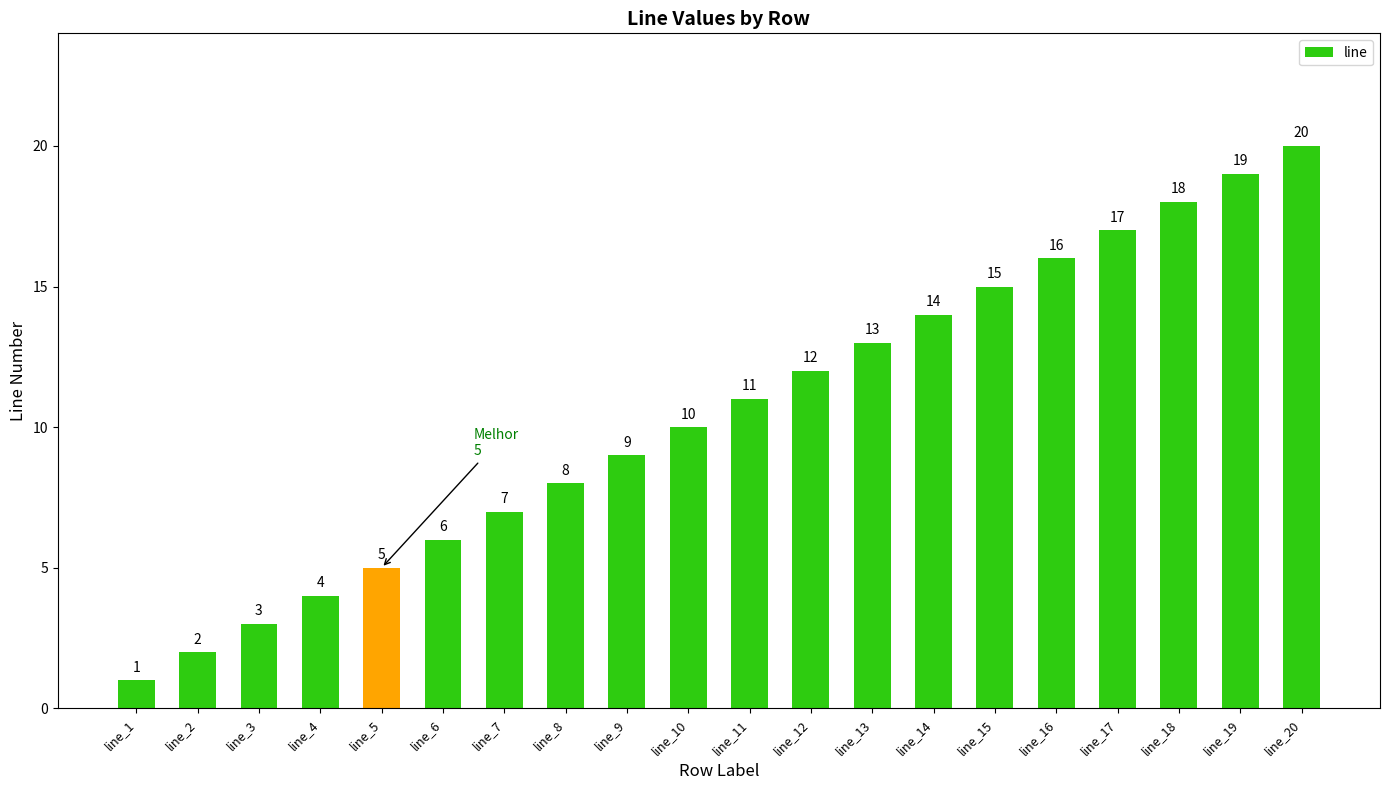

What is the minimum value shown in the chart?

1